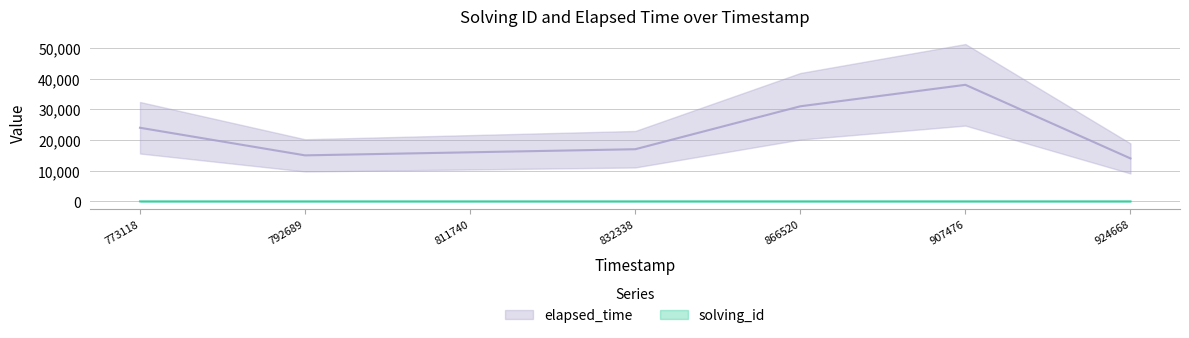

The value of elapsed_time at 924668 is 14000. True or false?

True